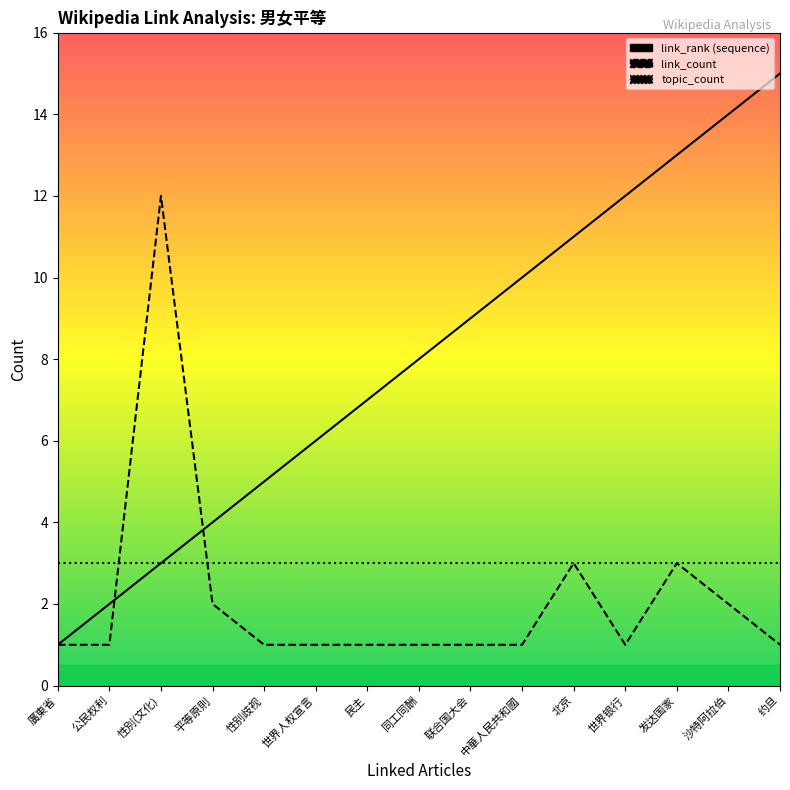

How many distinct data groups are displayed?

3